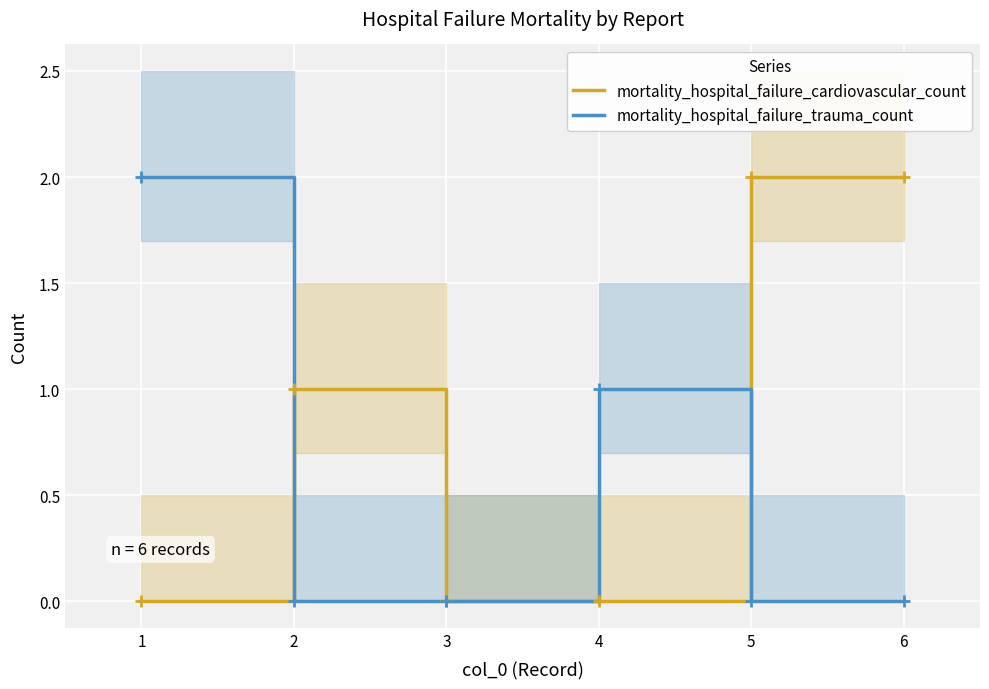

Which label corresponds to the smallest value in the chart?

1